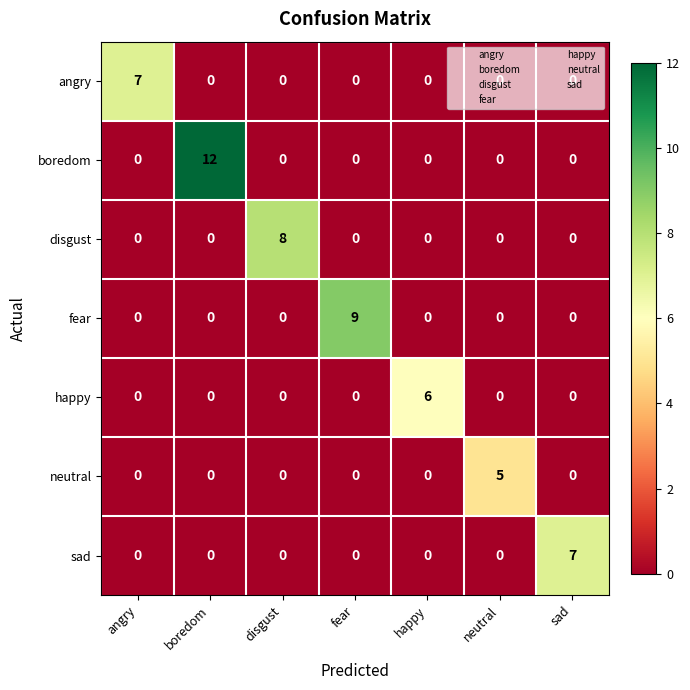

How many disgust values are between 0 and 1?

6